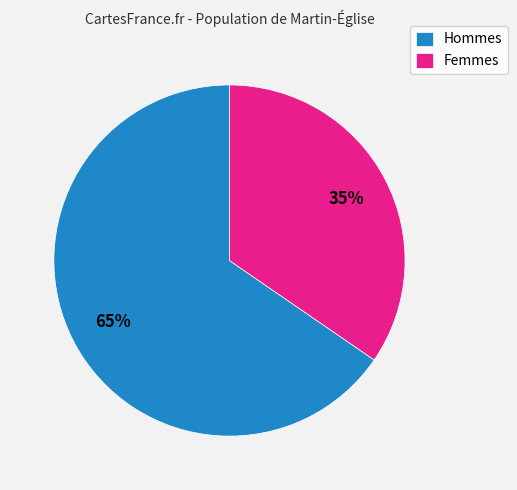

Approximately how many times larger is the value at Hommes compared to Femmes?

1.9